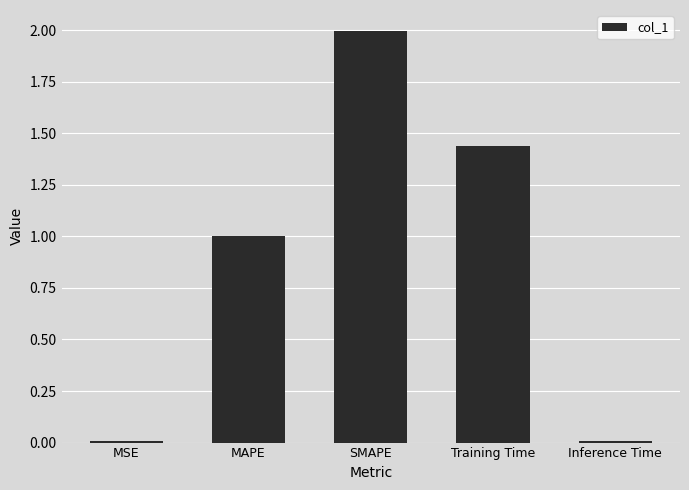

What is the label of the 2nd bar from the right?

Training Time